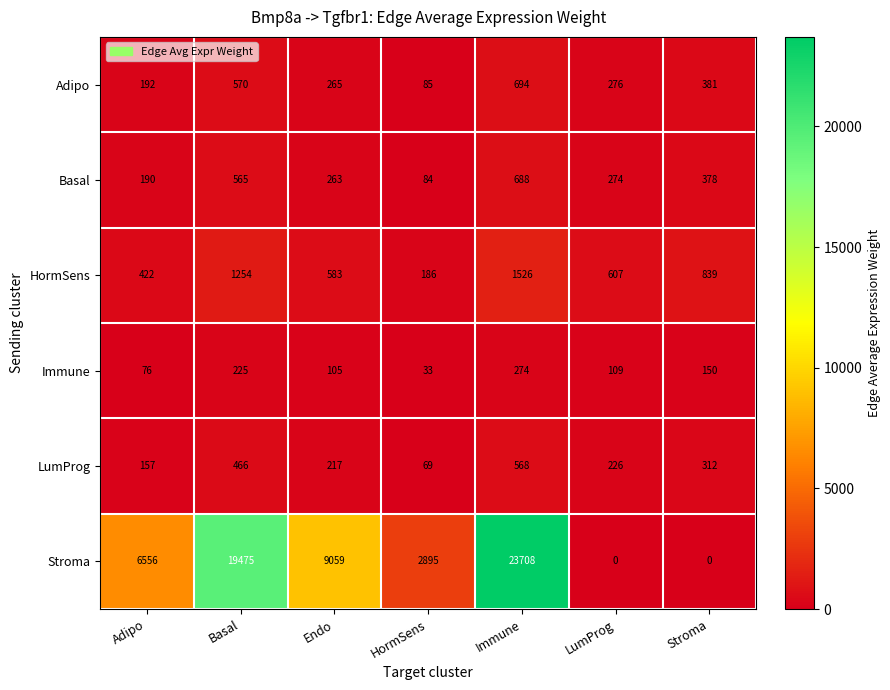

Which series has the largest total across all categories?

Stroma